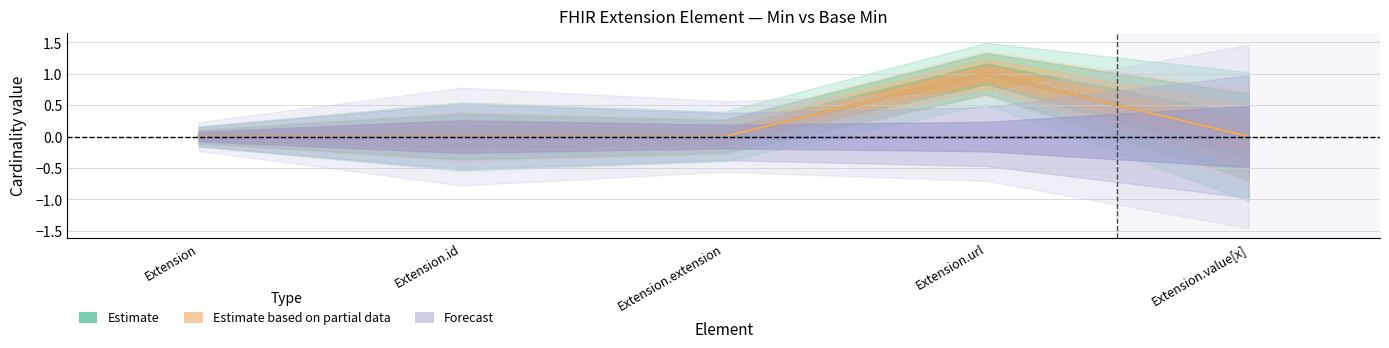

Which category has the lowest value across all series?

Extension